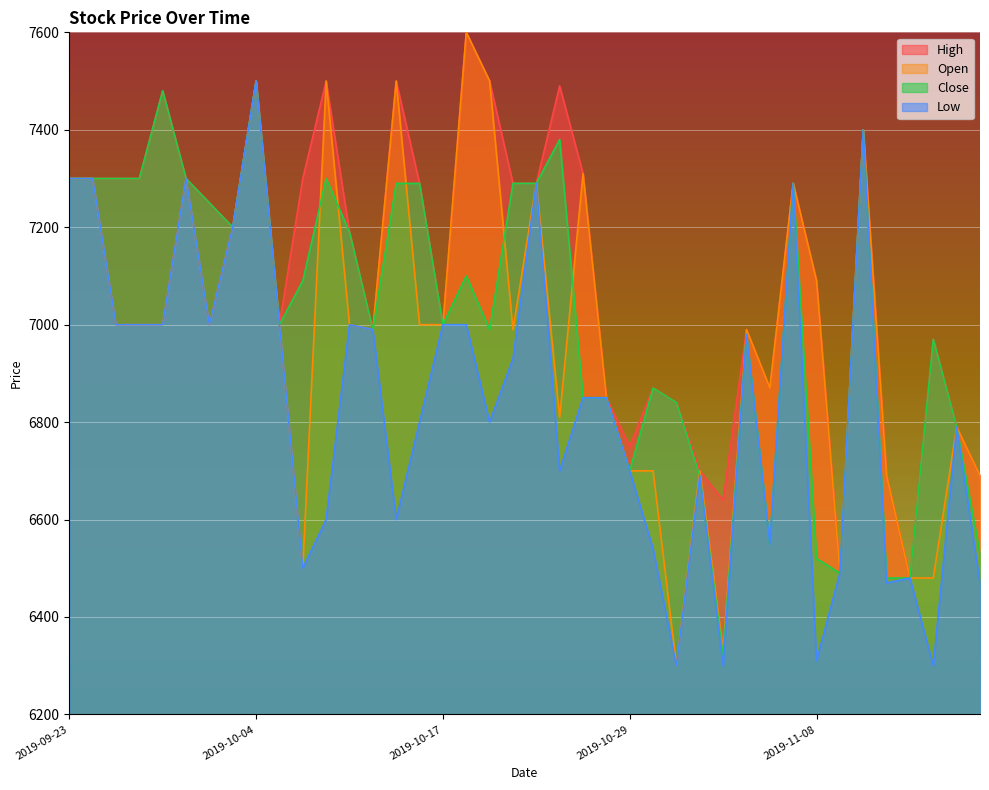

At which label is High closest to 7040?

2019-10-07